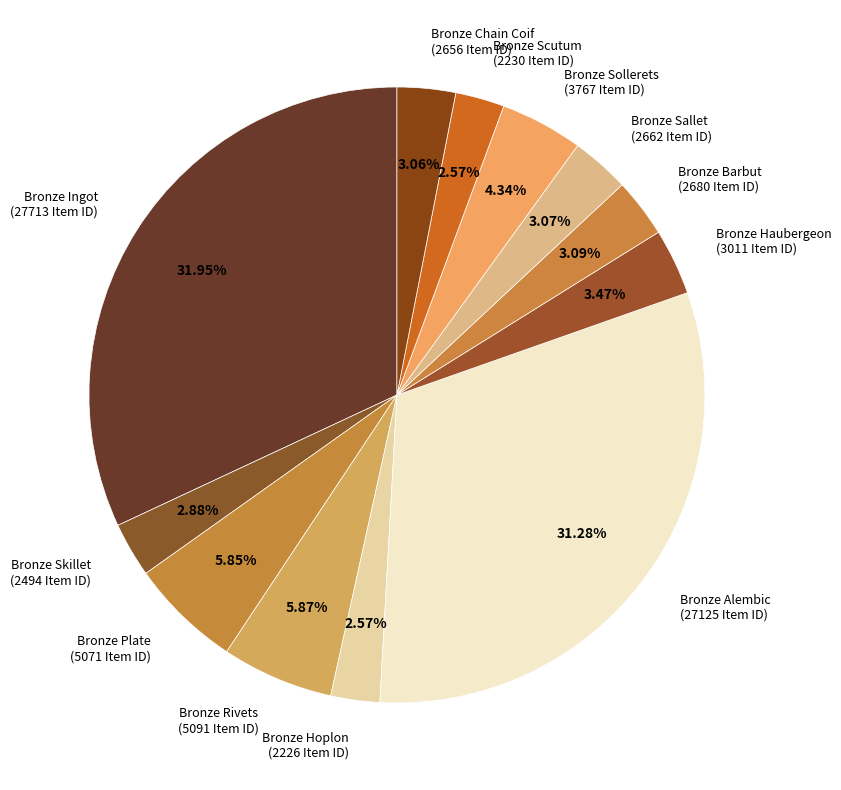

Combined, do Bronze Alembic (27125 Item ID) and Bronze Chain Coif (2656 Item ID) account for over 50%?

No